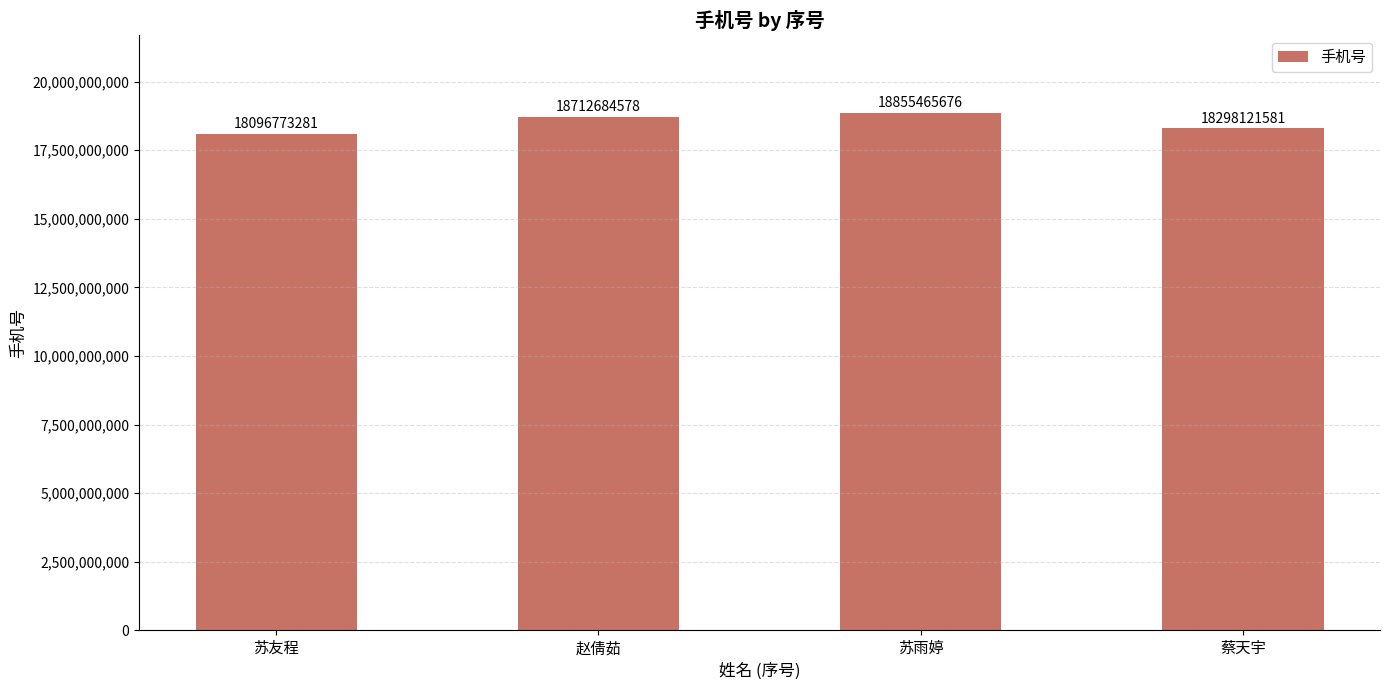

What is the ratio of the value at 赵倩茹 to the value at 苏雨婷?

1.0